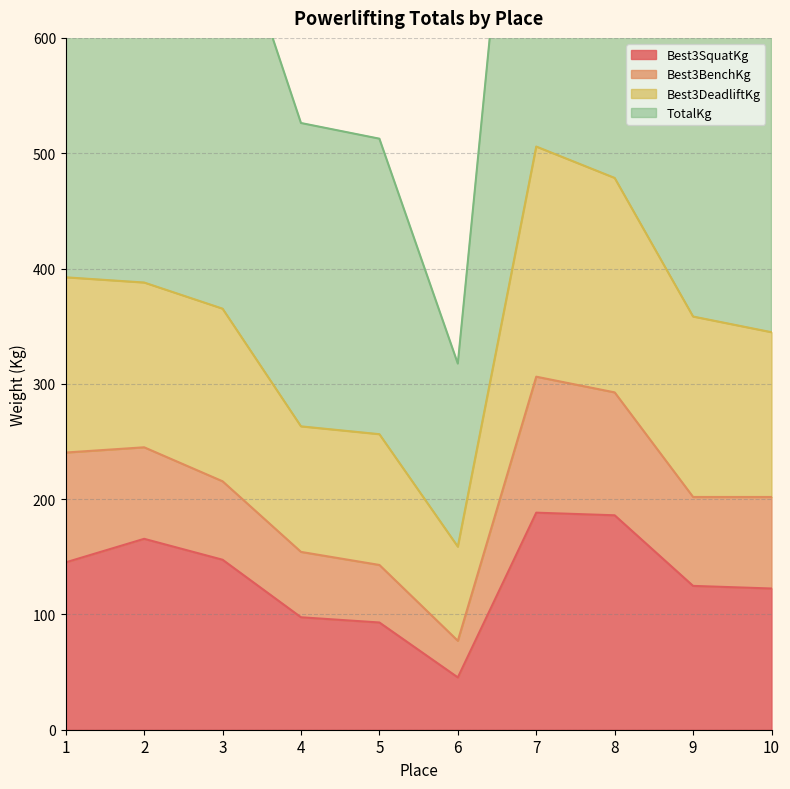

Rank the categories by TotalKg value from lowest to highest.

6, 5, 4, 10, 9, 3, 2, 1, 8, 7